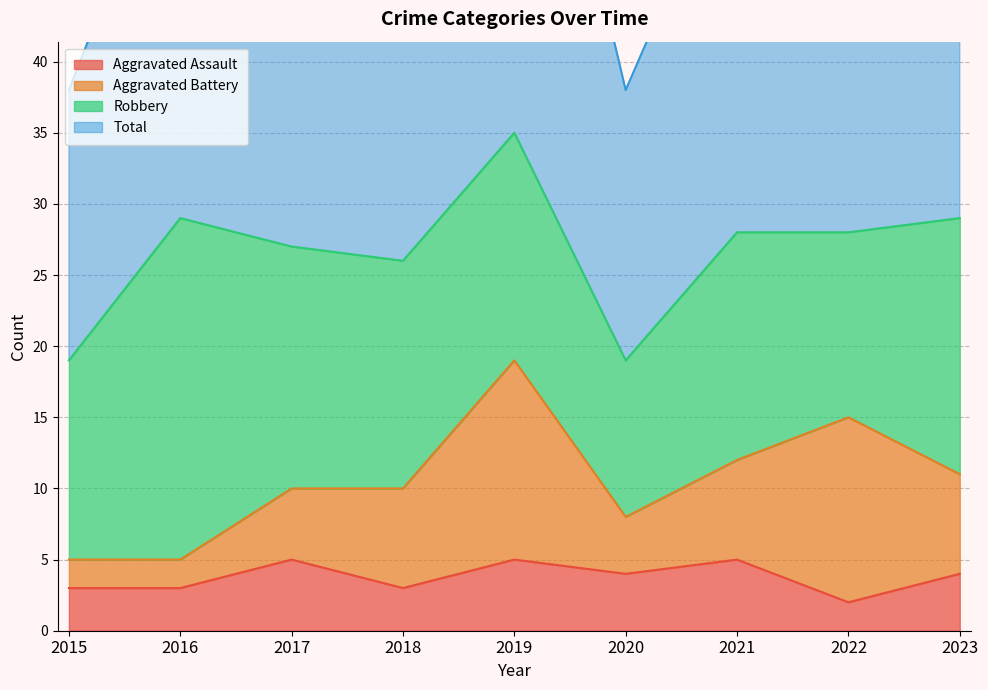

True or false: Total and Aggravated Assault intersect in this chart.

False